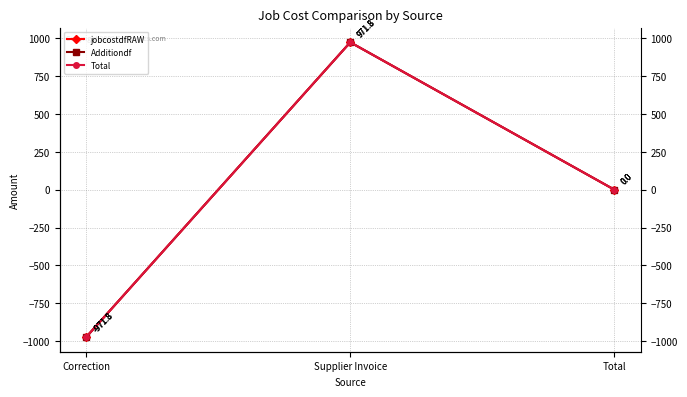

At which category is the sum across all series the highest?

Supplier Invoice